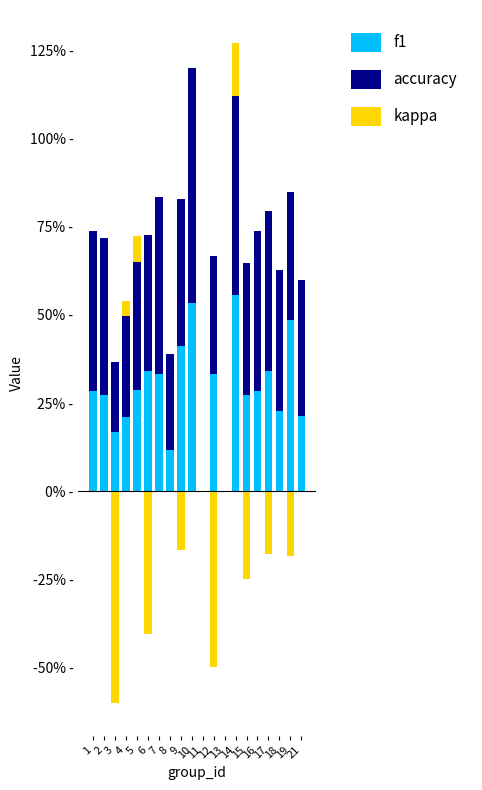

At which category does the chart reach its peak across all series?

10